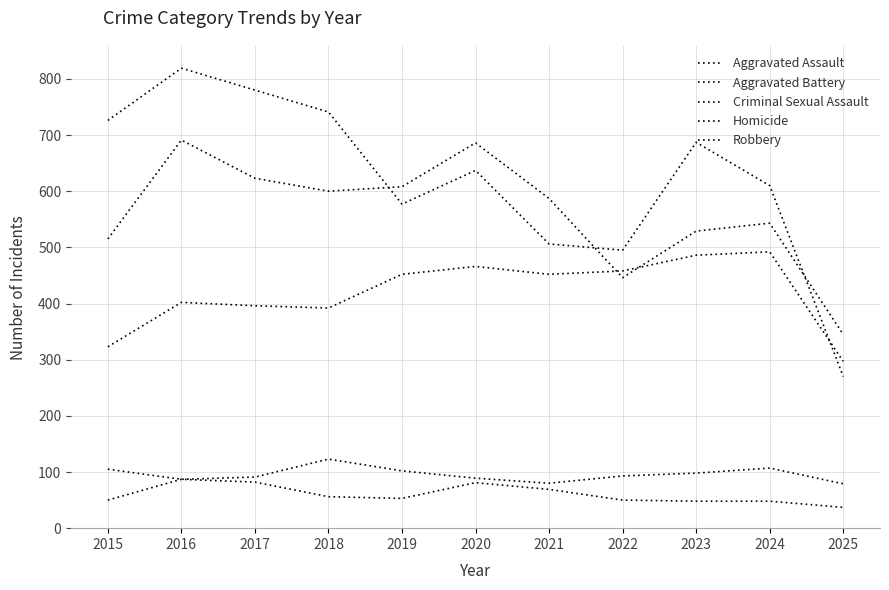

Is this an area chart (filled region under the line)?

No